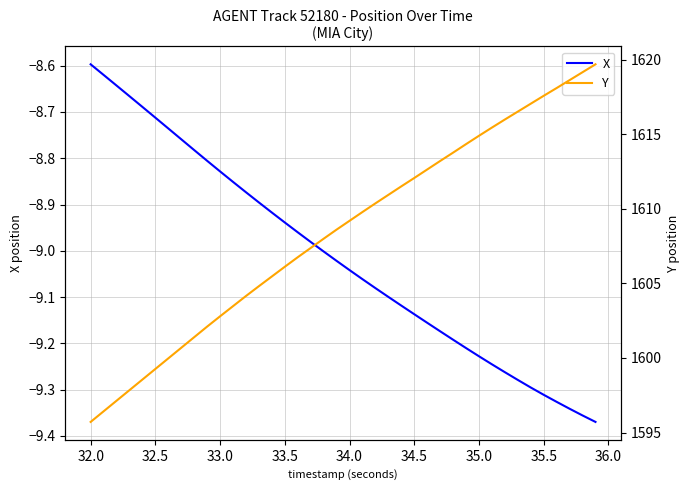

The X series shows -2.2 at 35.0. True or false?

False